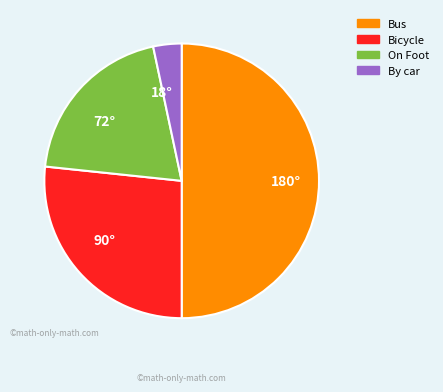

Do Bus and By car together represent more than half of the pie?

Yes